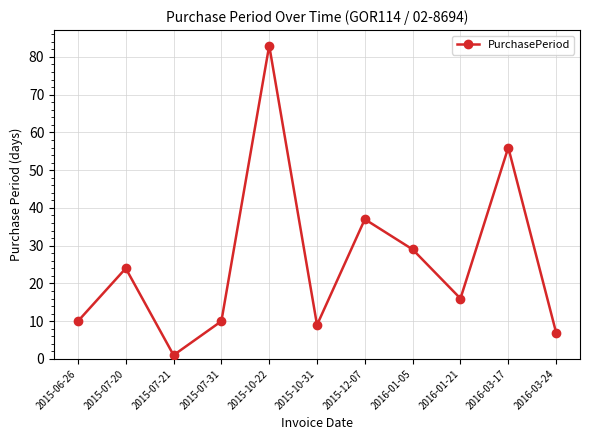

Reading left to right, list all the values displayed in this chart.

2015-06-26=10	2015-07-20=24	2015-07-21=1	2015-07-31=10	2015-10-22=83	2015-10-31=9	2015-12-07=37	2016-01-05=29	2016-01-21=16	2016-03-17=56	2016-03-24=7